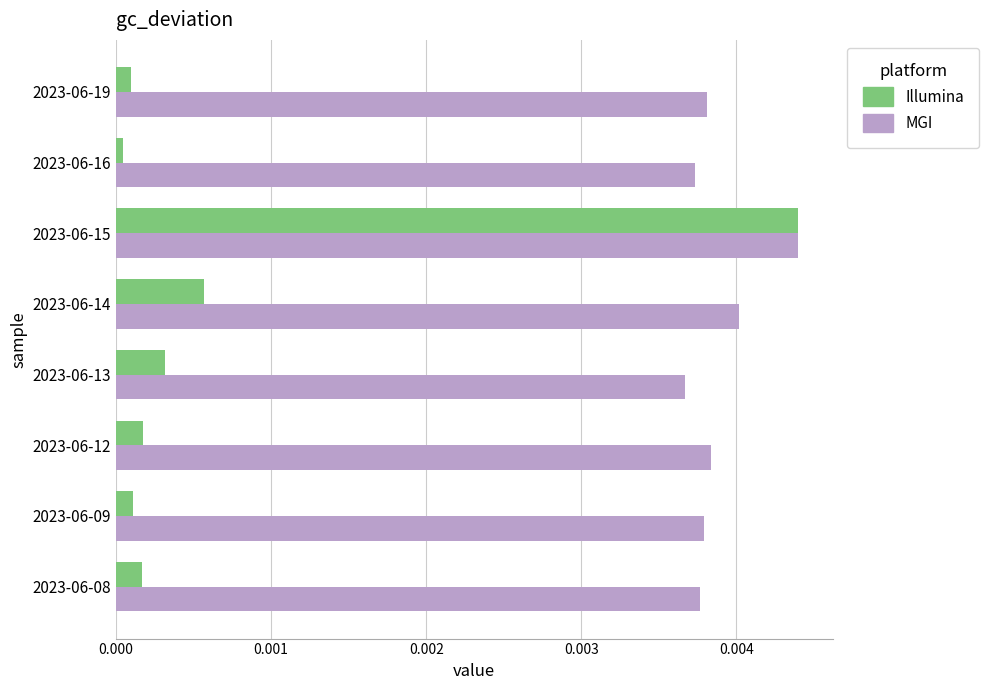

List the series in order of their overall mean, highest first.

MGI, Illumina